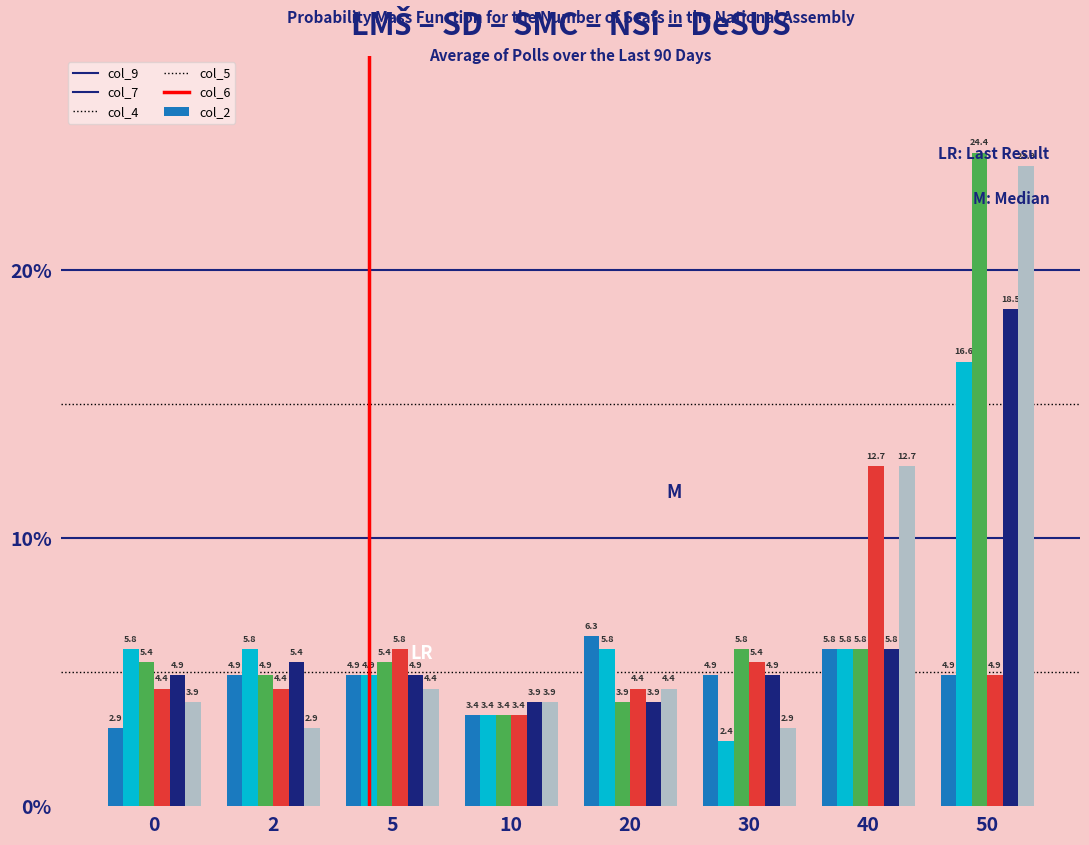

True or false: col_7 has a value of 4.2 at 30.

False